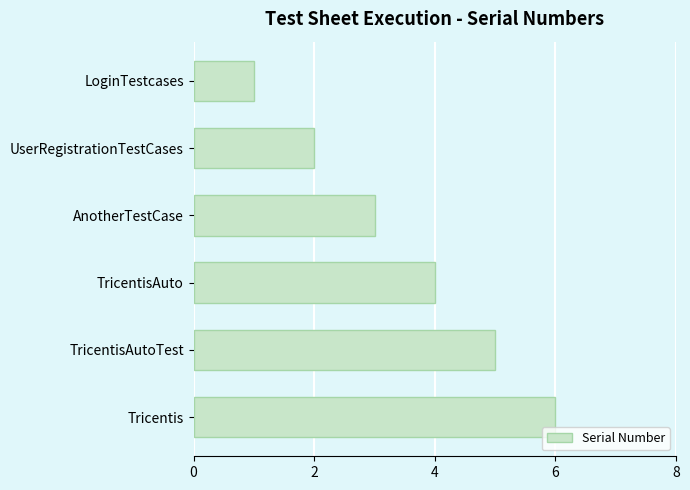

The chart shows a value of 1 at UserRegistrationTestCases. True or false?

False